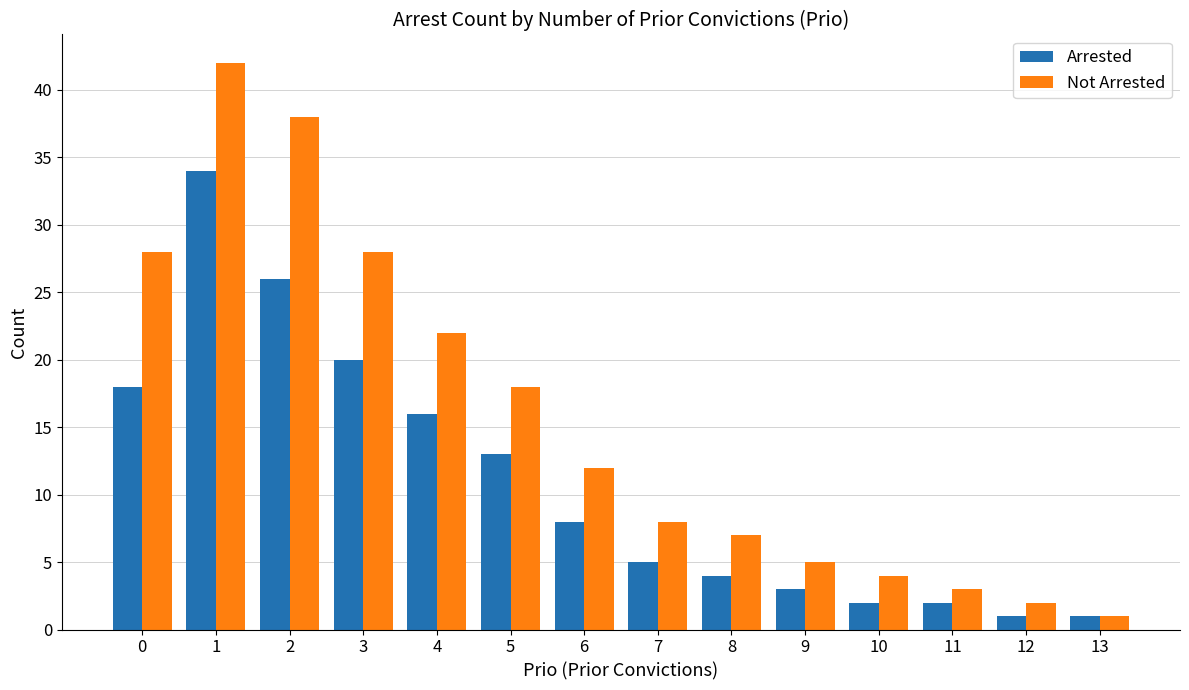

What is the value of the Arrested bar at the 8th from the left?

5